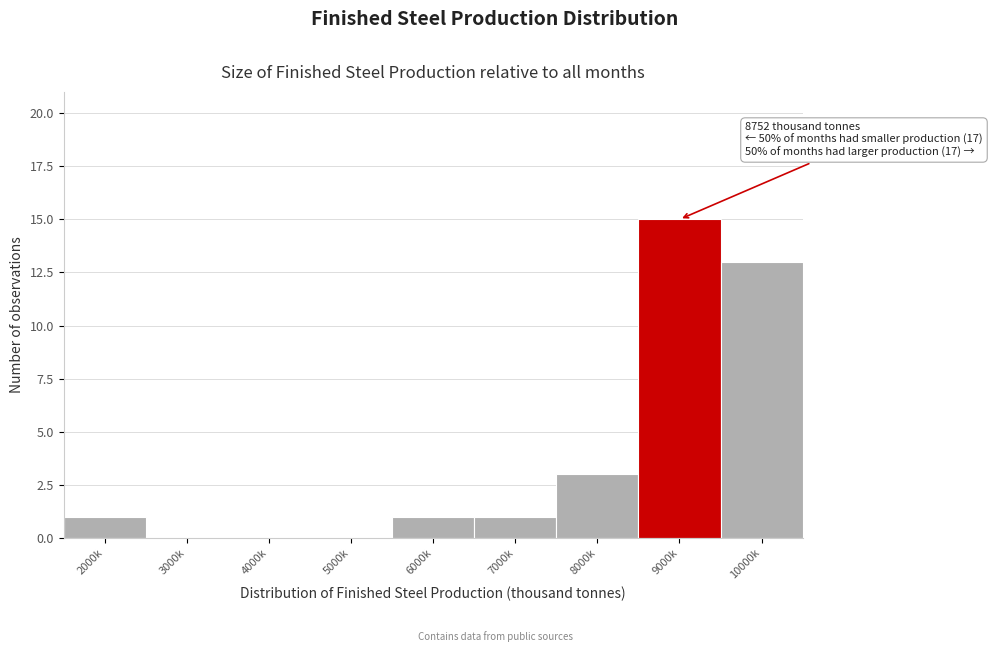

Reading right to left, list all the values displayed in this chart.

10000k=13	9000k=15	8000k=3	7000k=1	6000k=1	5000k=0	4000k=0	3000k=0	2000k=1